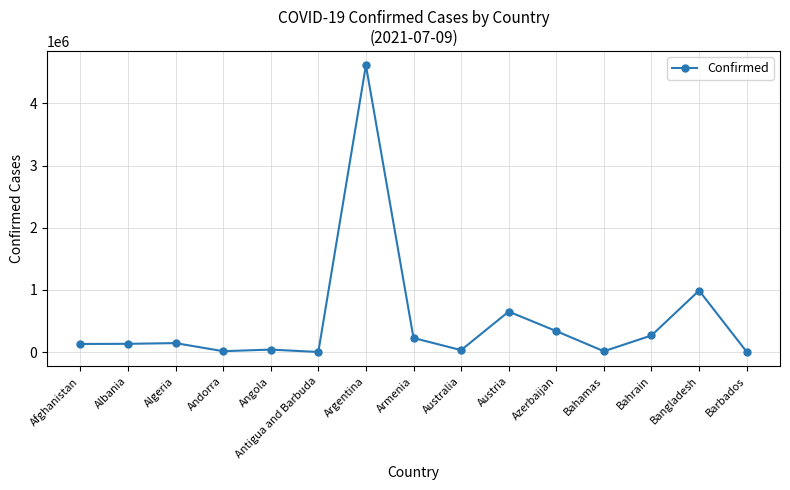

The value at Angola is 39593. True or false?

True